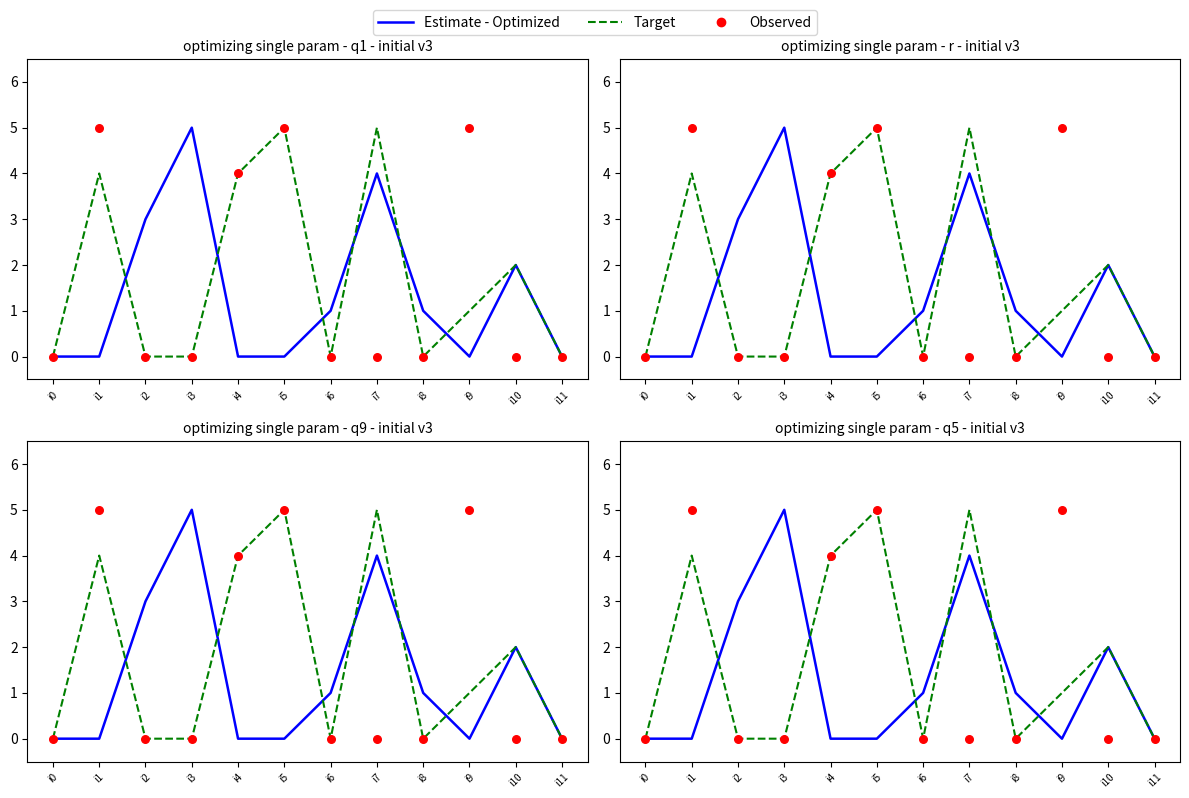

Which series reaches the maximum Y coordinate?

Estimate - Optimized